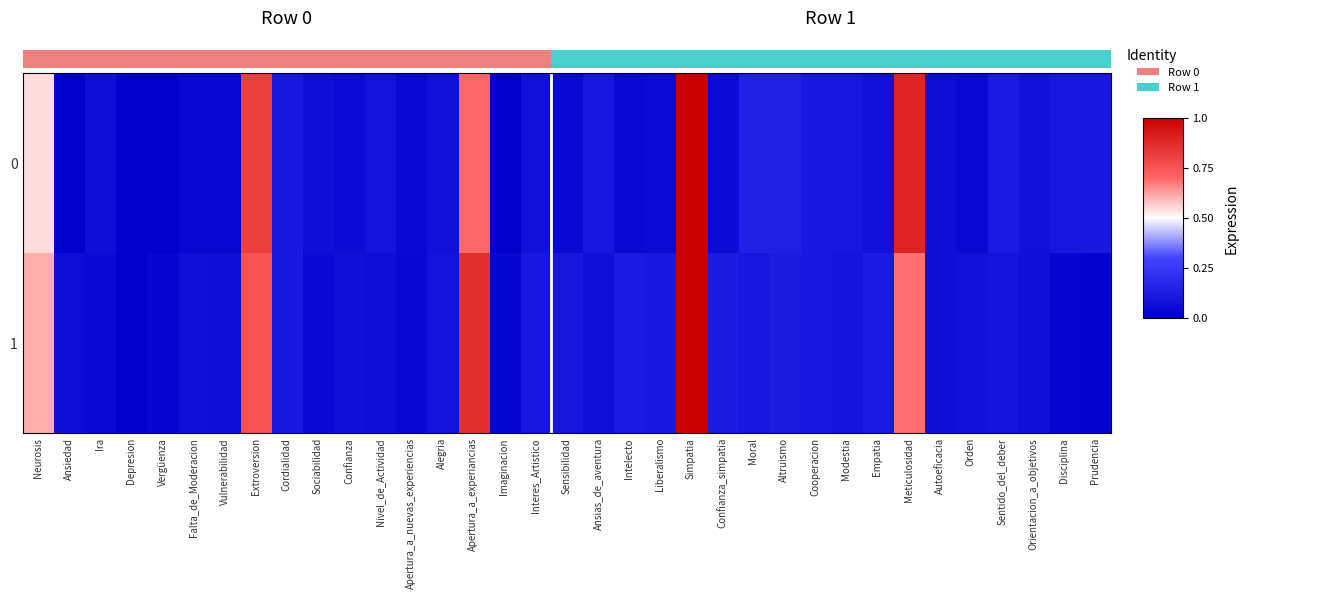

How many values in the 0 series exceed 0?

34